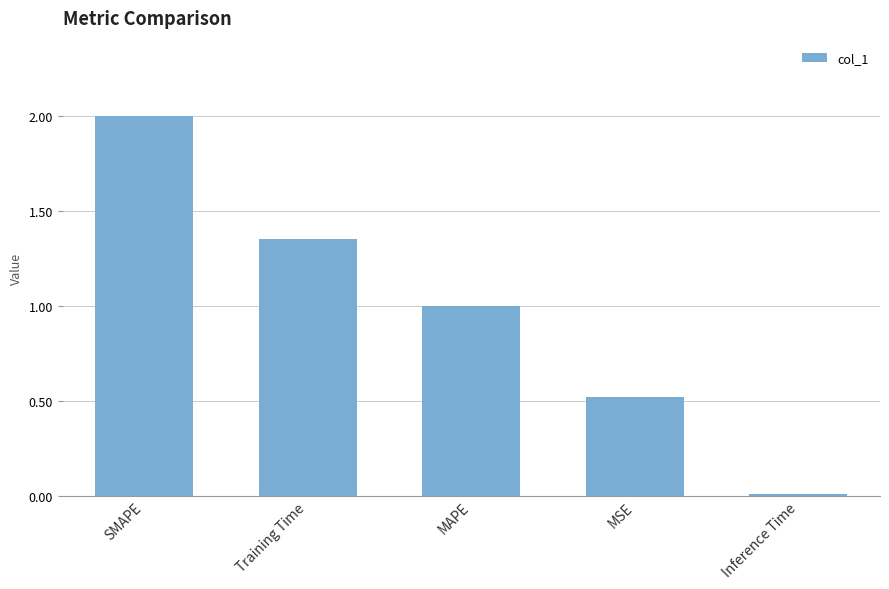

What is the sum of all values?

4.9